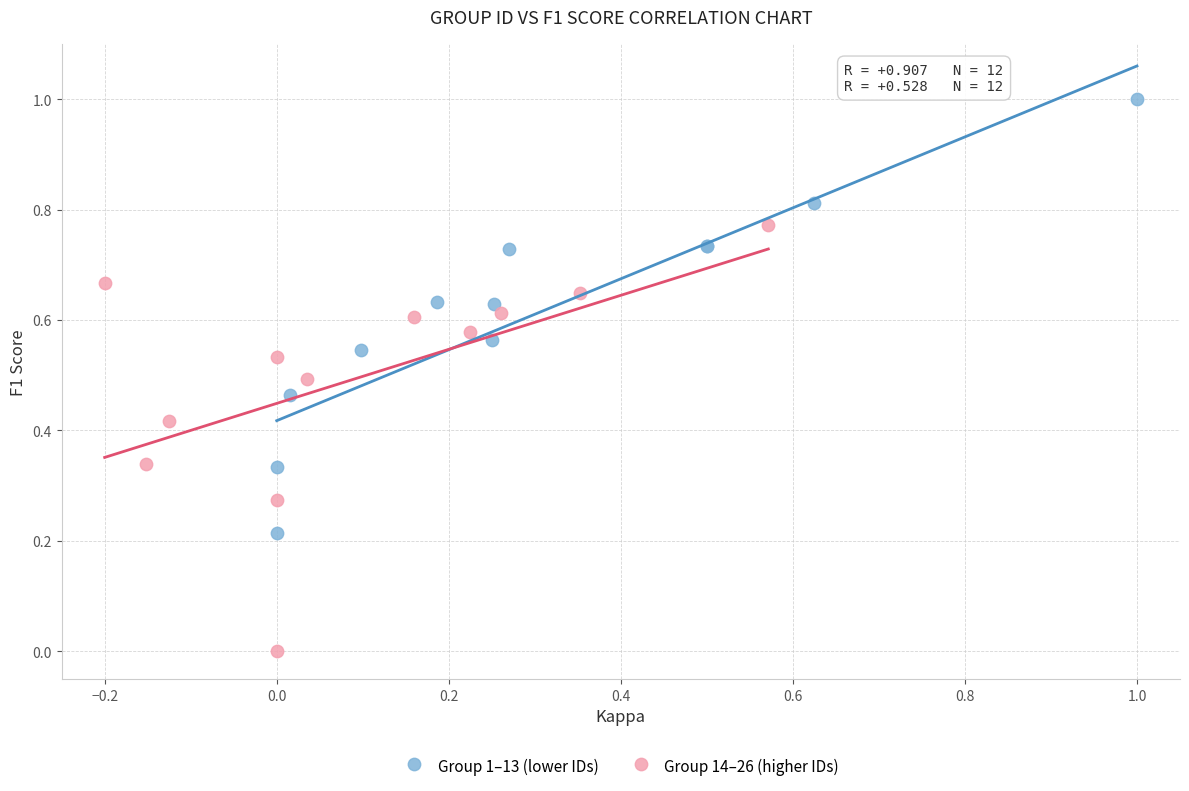

Which series contains the lowest Y value?

Group 14–26 (higher IDs)